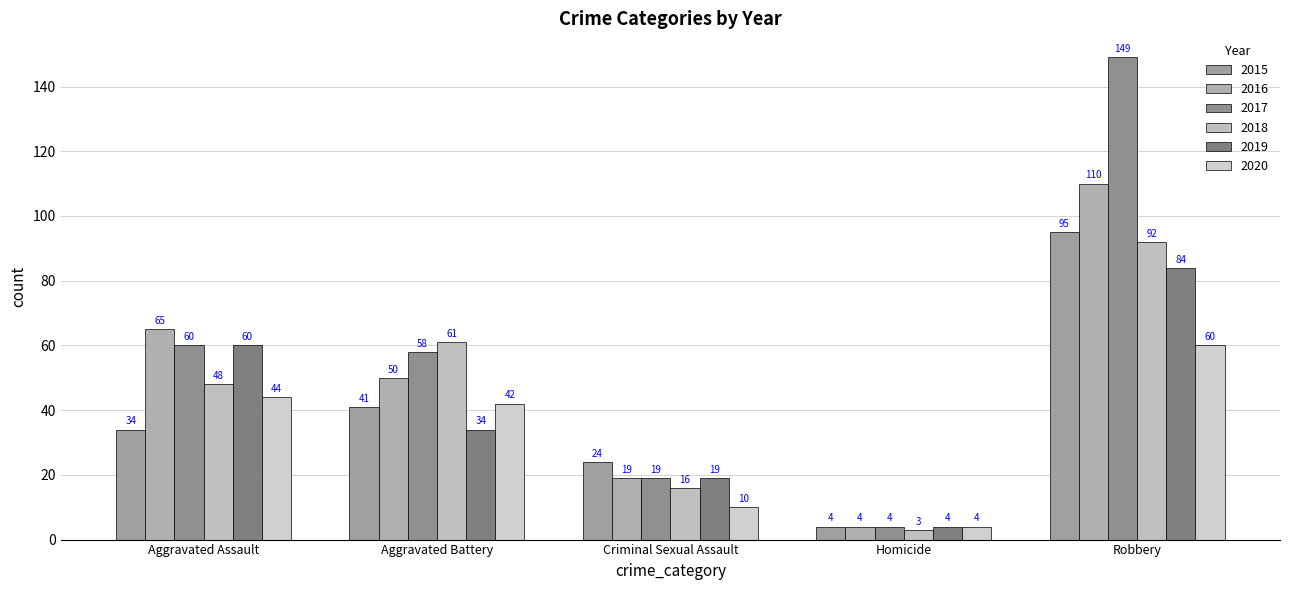

Is the value of 2017 at Aggravated Assault greater than the value of 2019 at Robbery?

No